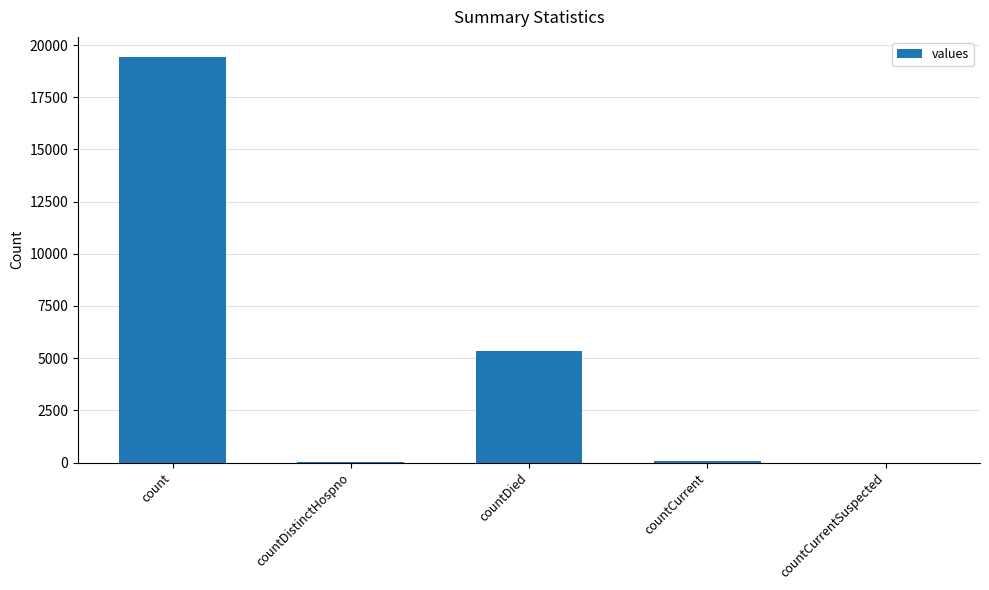

The value at count is 8816. True or false?

False